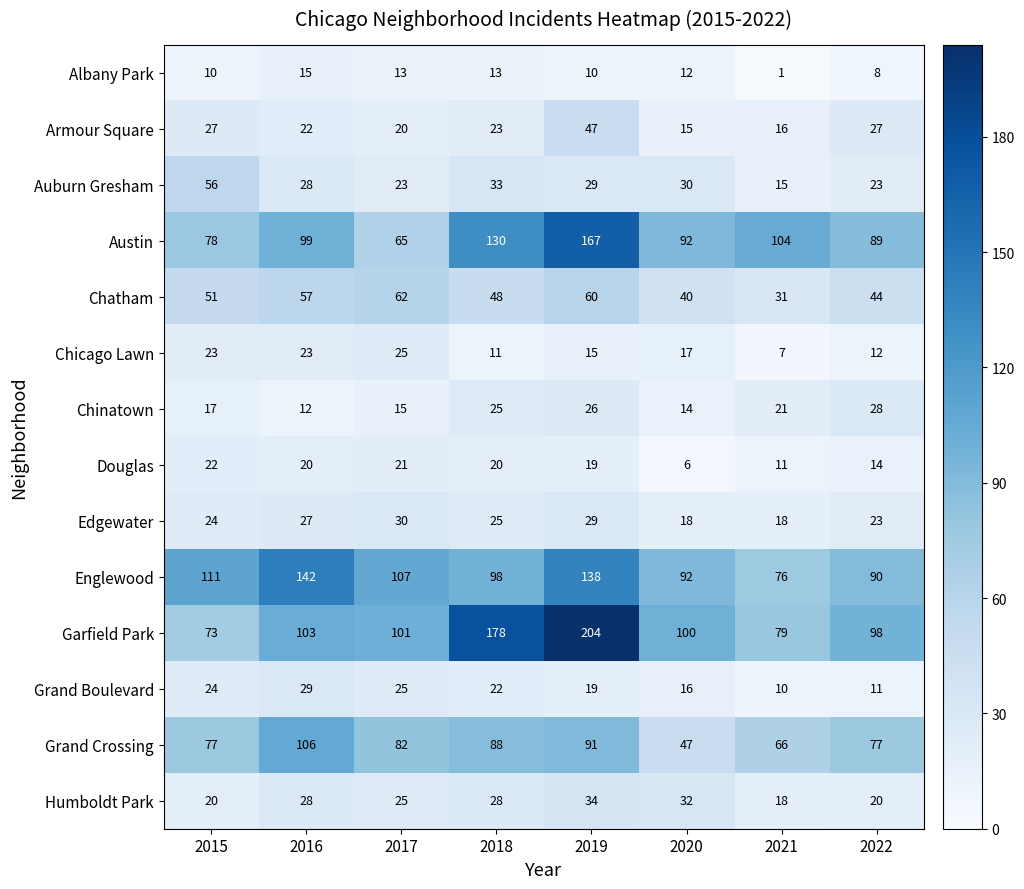

Where is Grand Boulevard nearest to the value 19?

2019